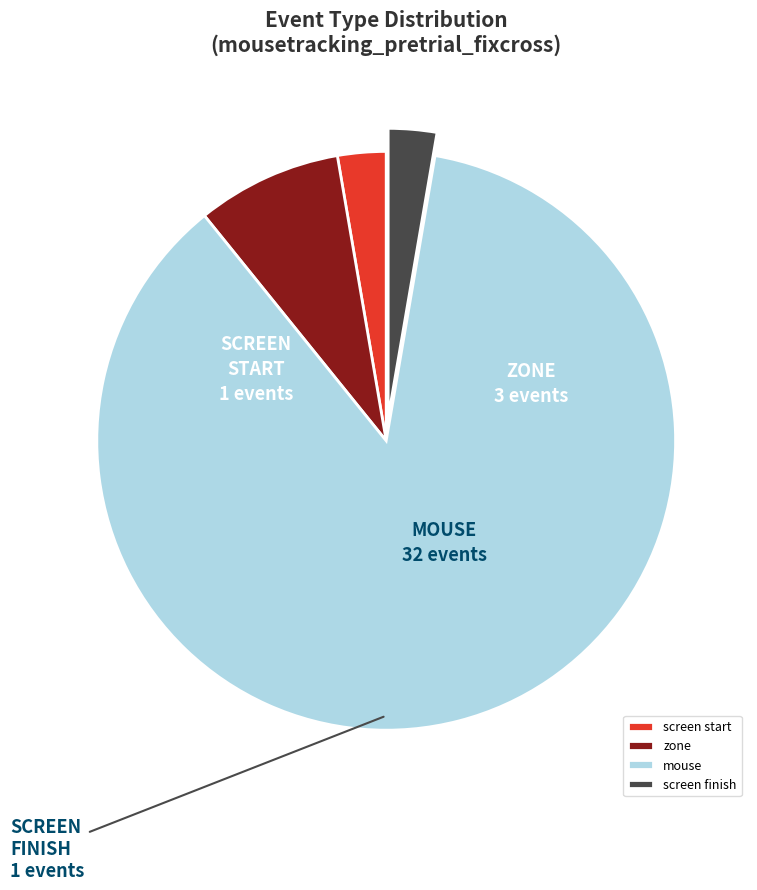

Which slice represents more than half of the pie?

mouse